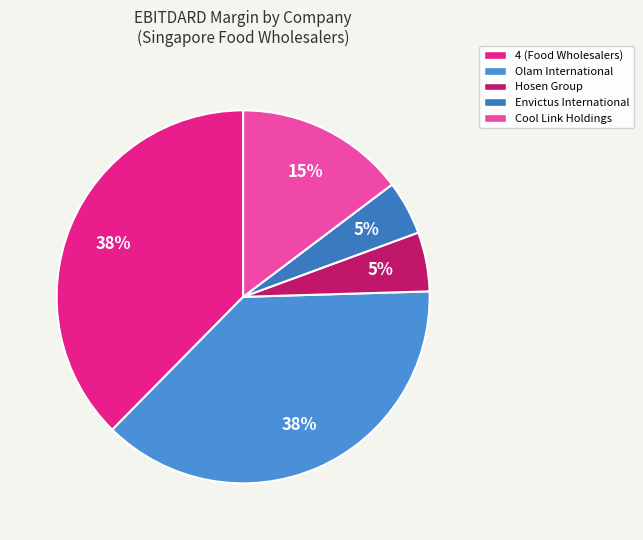

Does Envictus International account for over 50% of the chart?

No